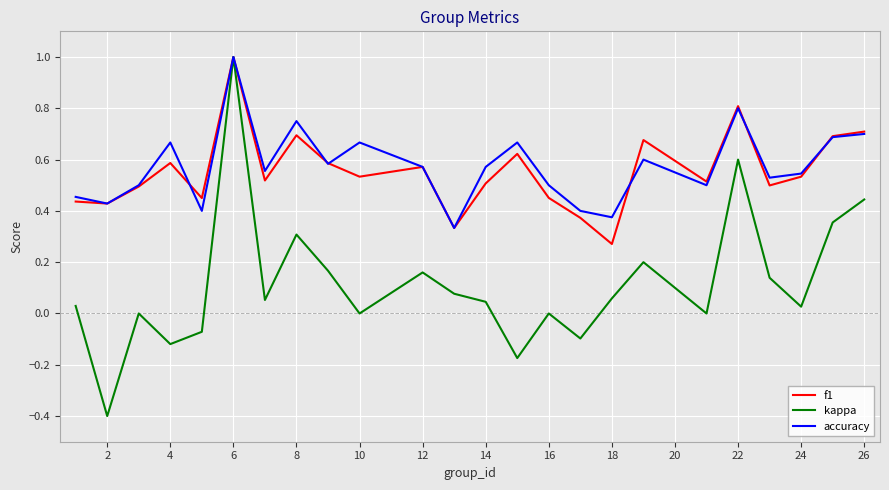

Which series has the widest spread of values?

kappa